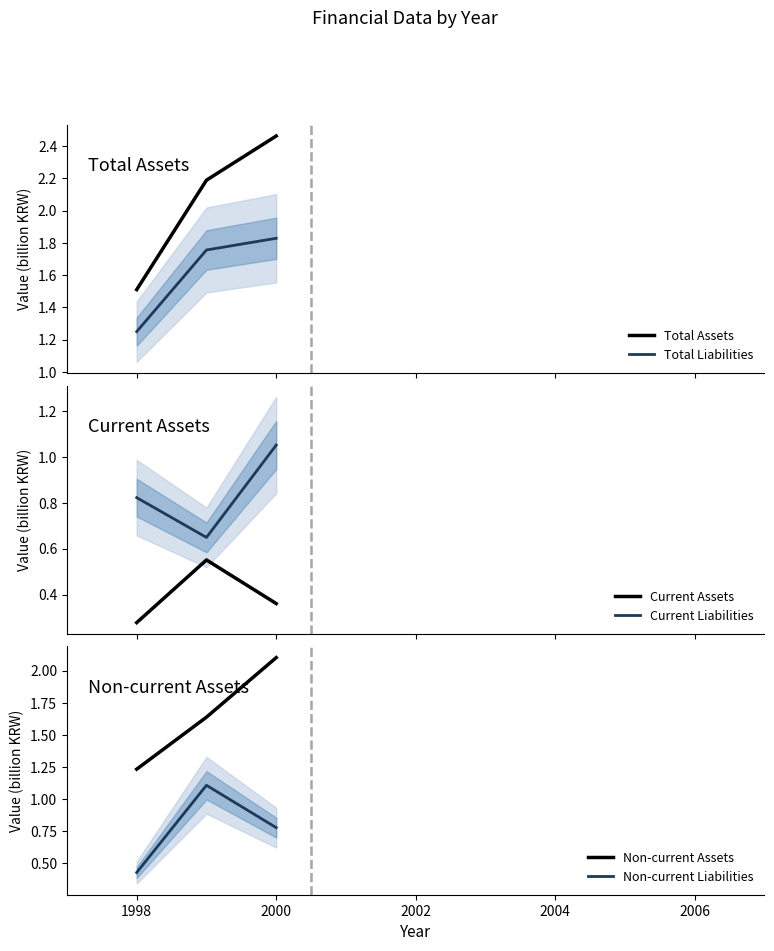

What is the value of the Current Liabilities point at the 1st from the left?

0.8